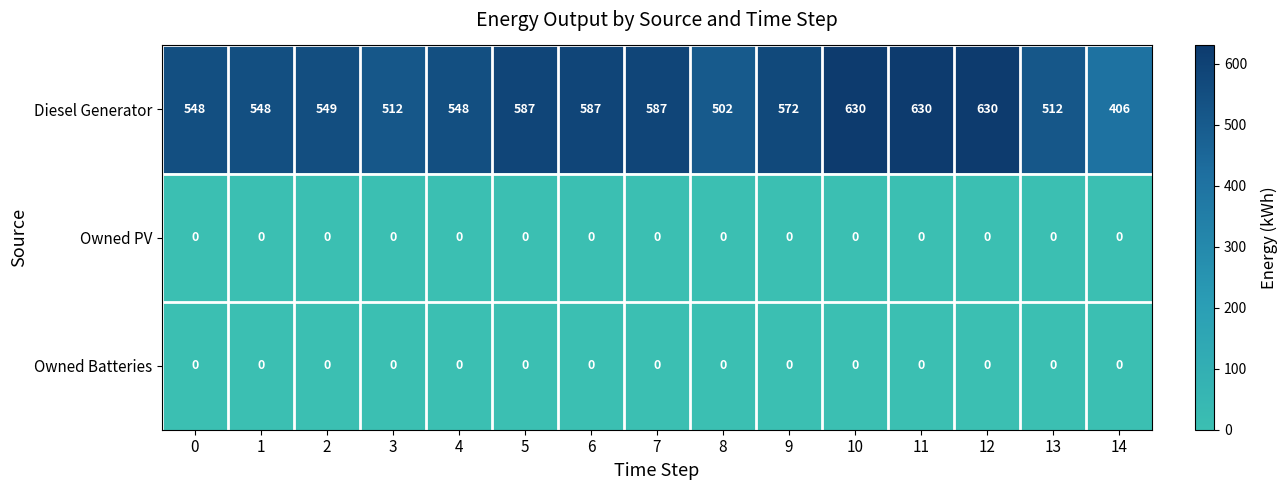

What is the total value across all series at 12?

630